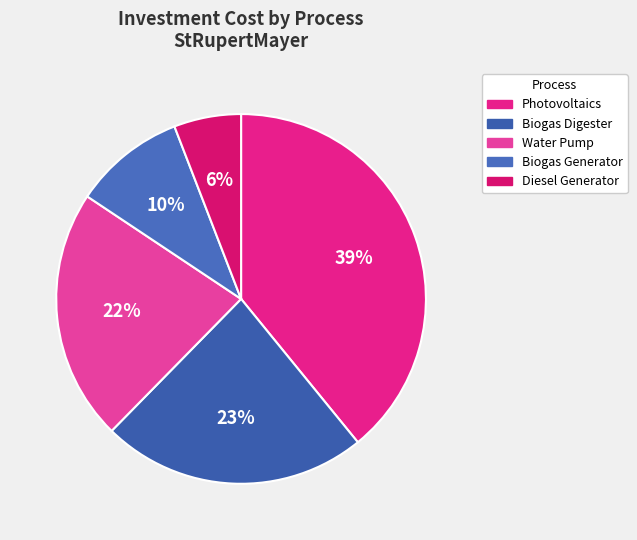

To the nearest percent, what is the average slice percentage?

20%